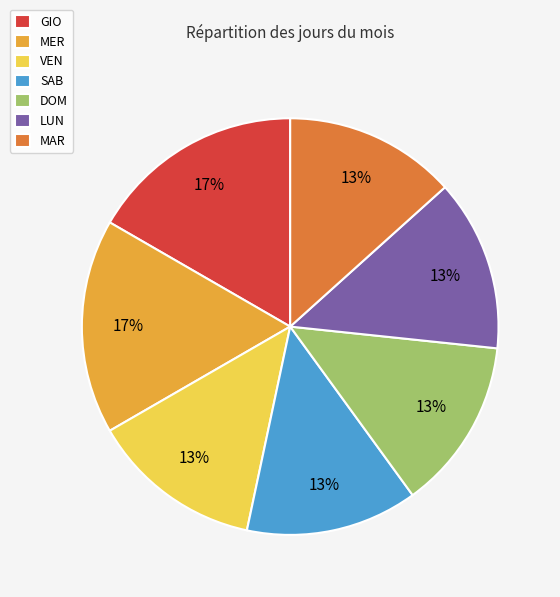

How many slices are in this pie chart?

7